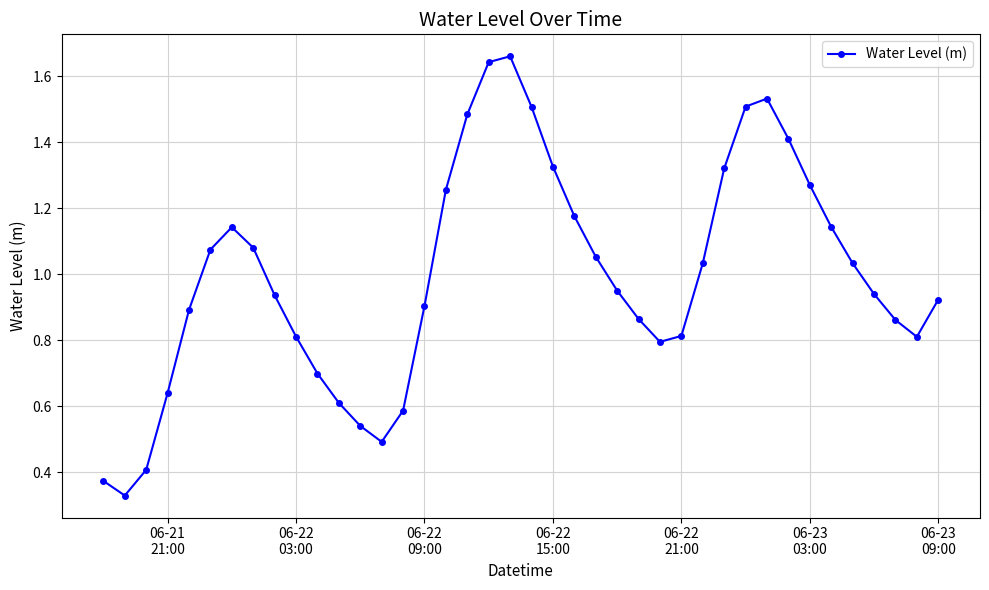

What is the sum of all values?

39.8